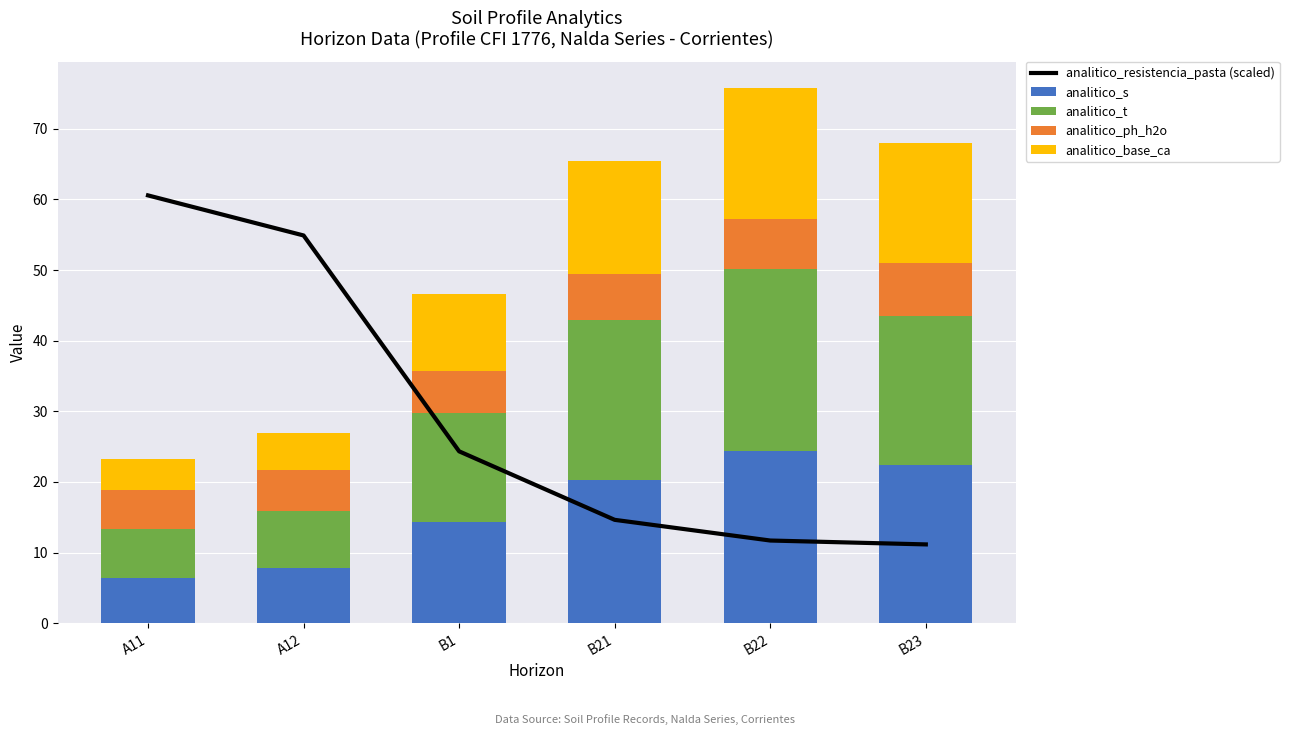

Which has a higher value, B21 or A11?

A11